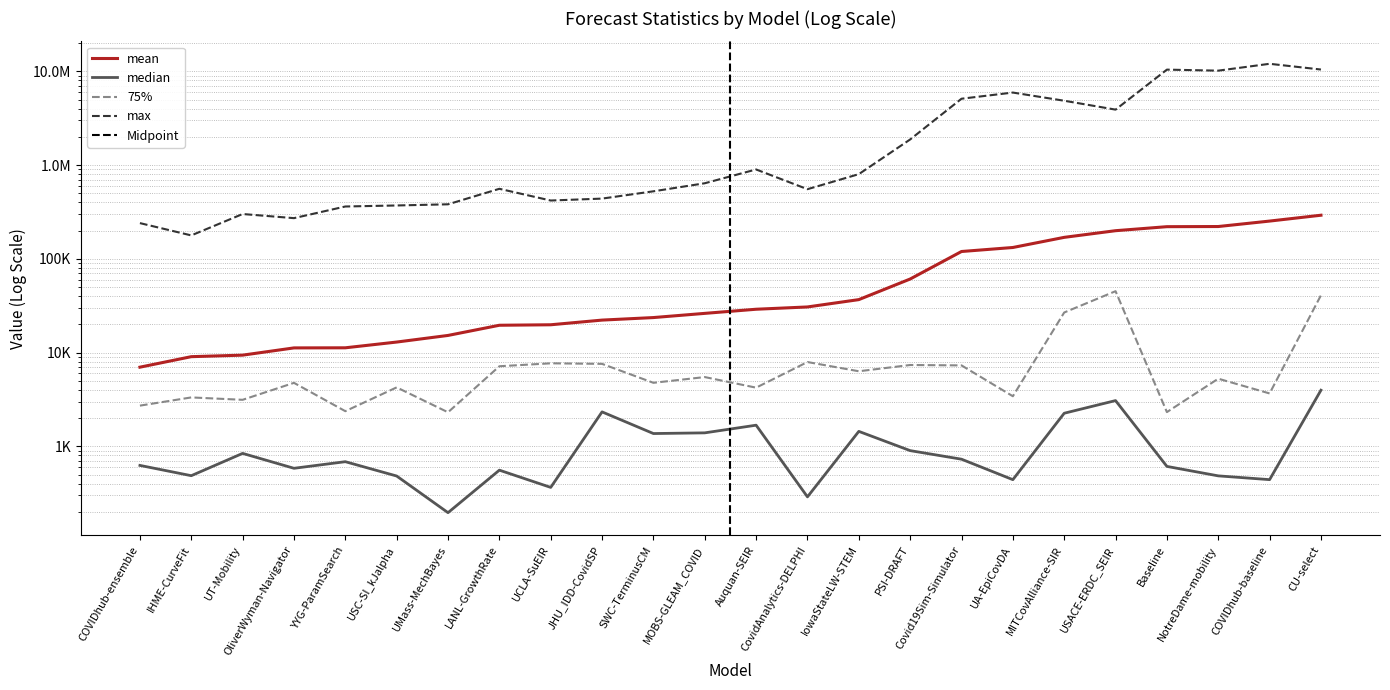

How many distinct data groups are displayed?

4